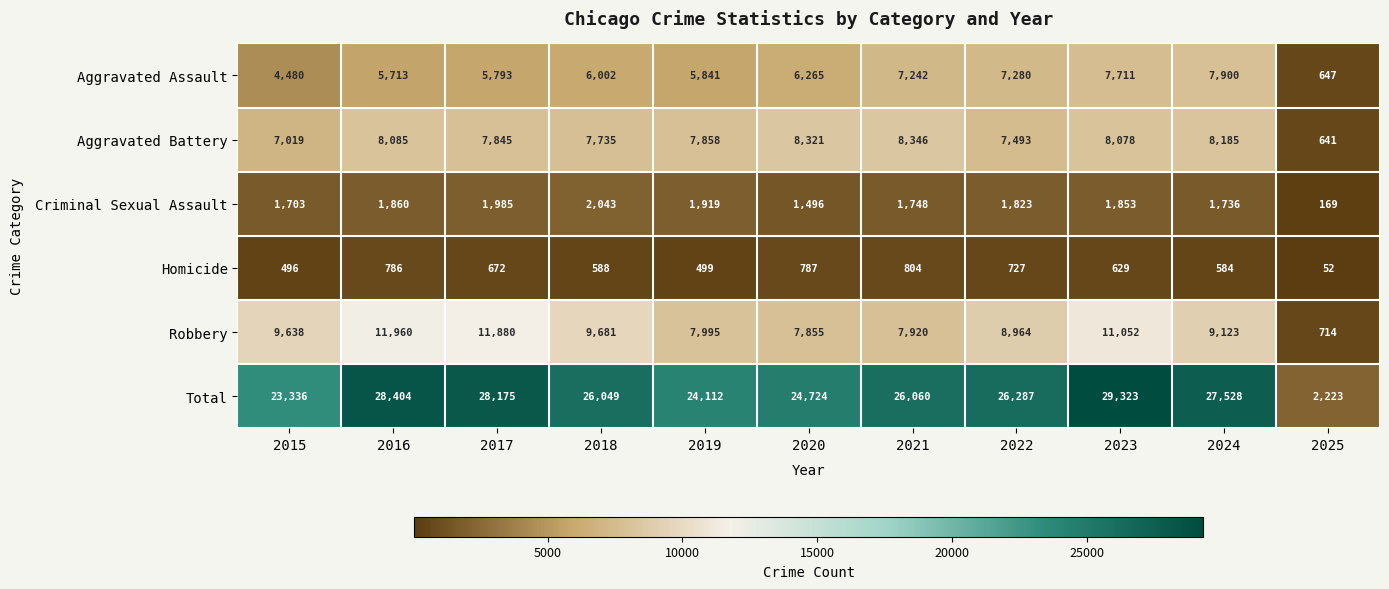

Is it true that Robbery equals 13945 at 2015?

False